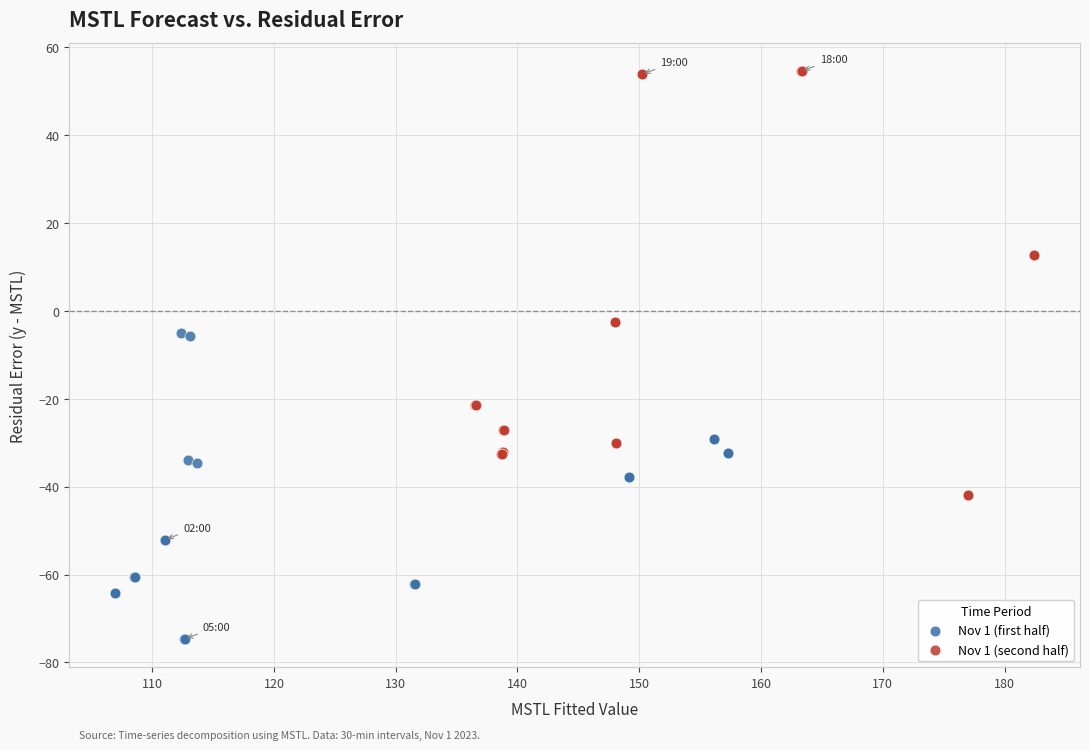

Which series reaches the maximum Y coordinate?

Nov 1 (second half)